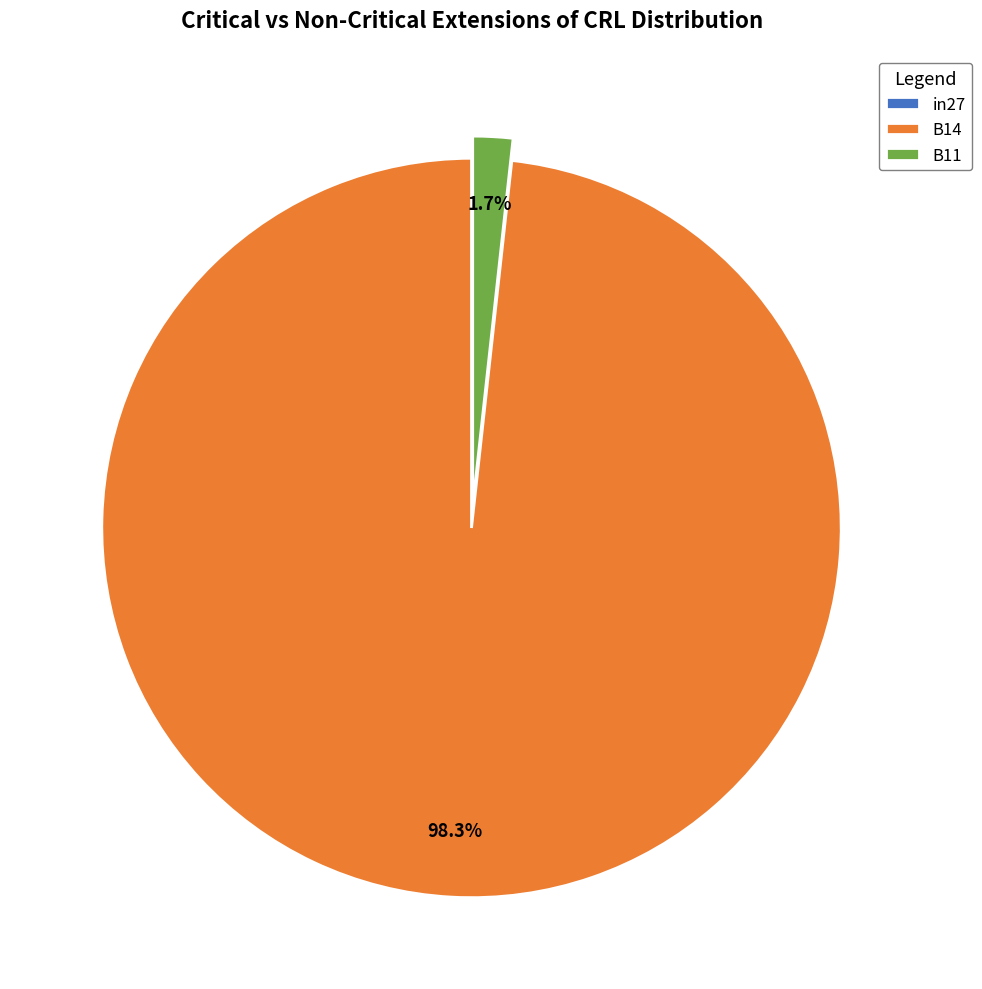

To the nearest percent, what is the average slice percentage?

33%